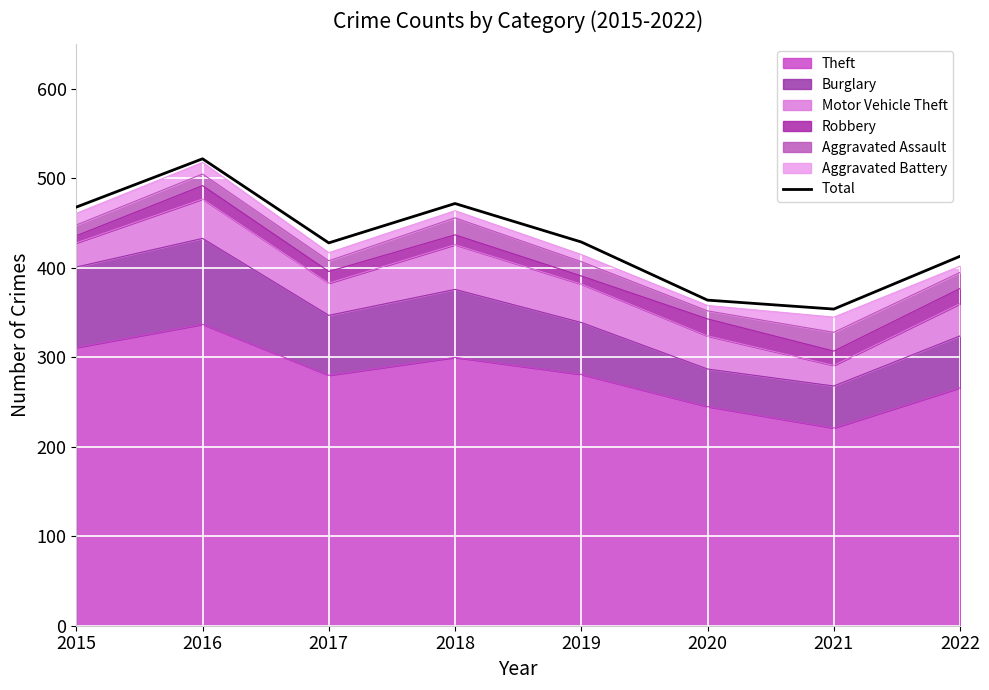

Rank the categories by value from lowest to highest.

2021, 2020, 2022, 2017, 2019, 2015, 2018, 2016